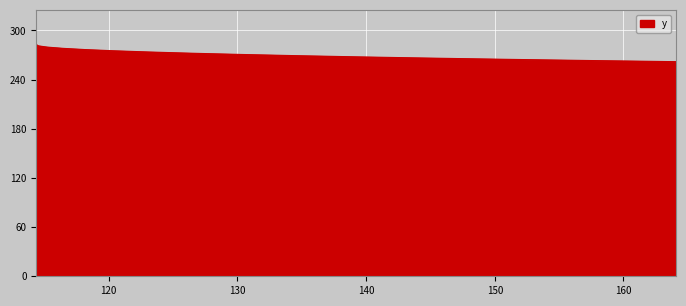

What is the difference between the maximum and minimum values?

20.8